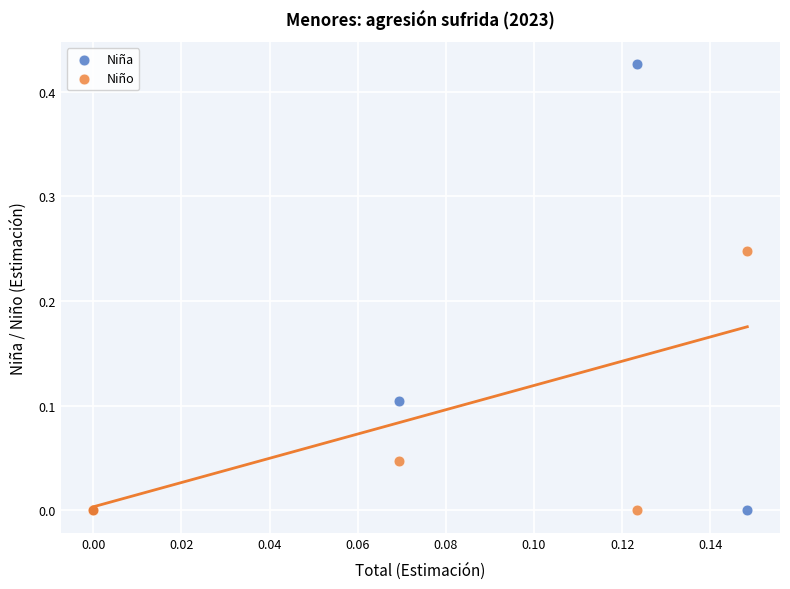

Which series has the largest Y range (max minus min)?

Niña